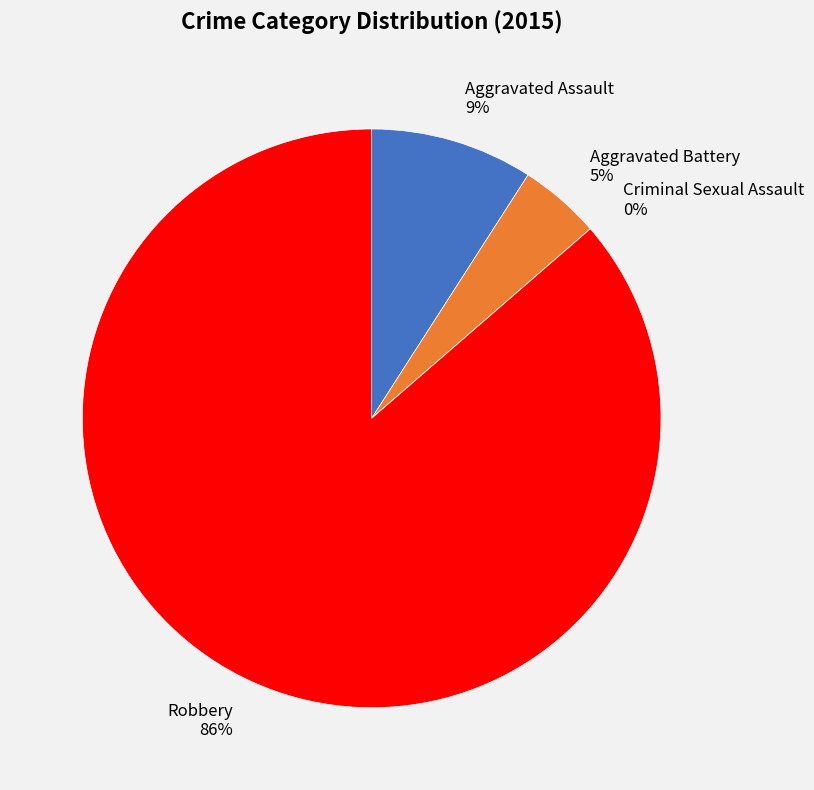

To the nearest percent, what is the difference between the largest and smallest slice percentages?

86%